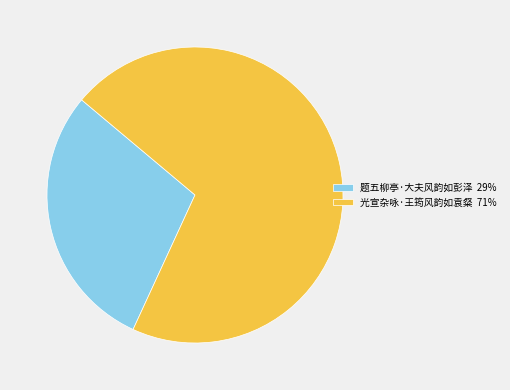

Is there a majority slice in this chart?

Yes